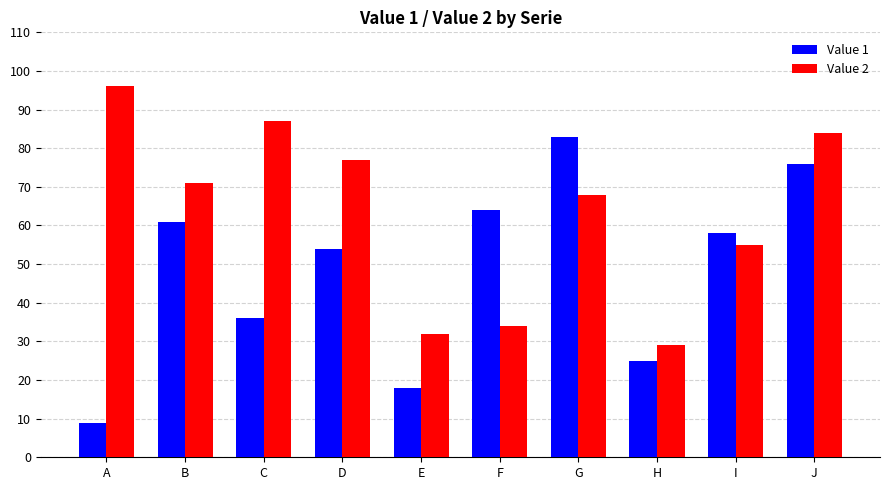

What is the average value of the Value 2 series?

63